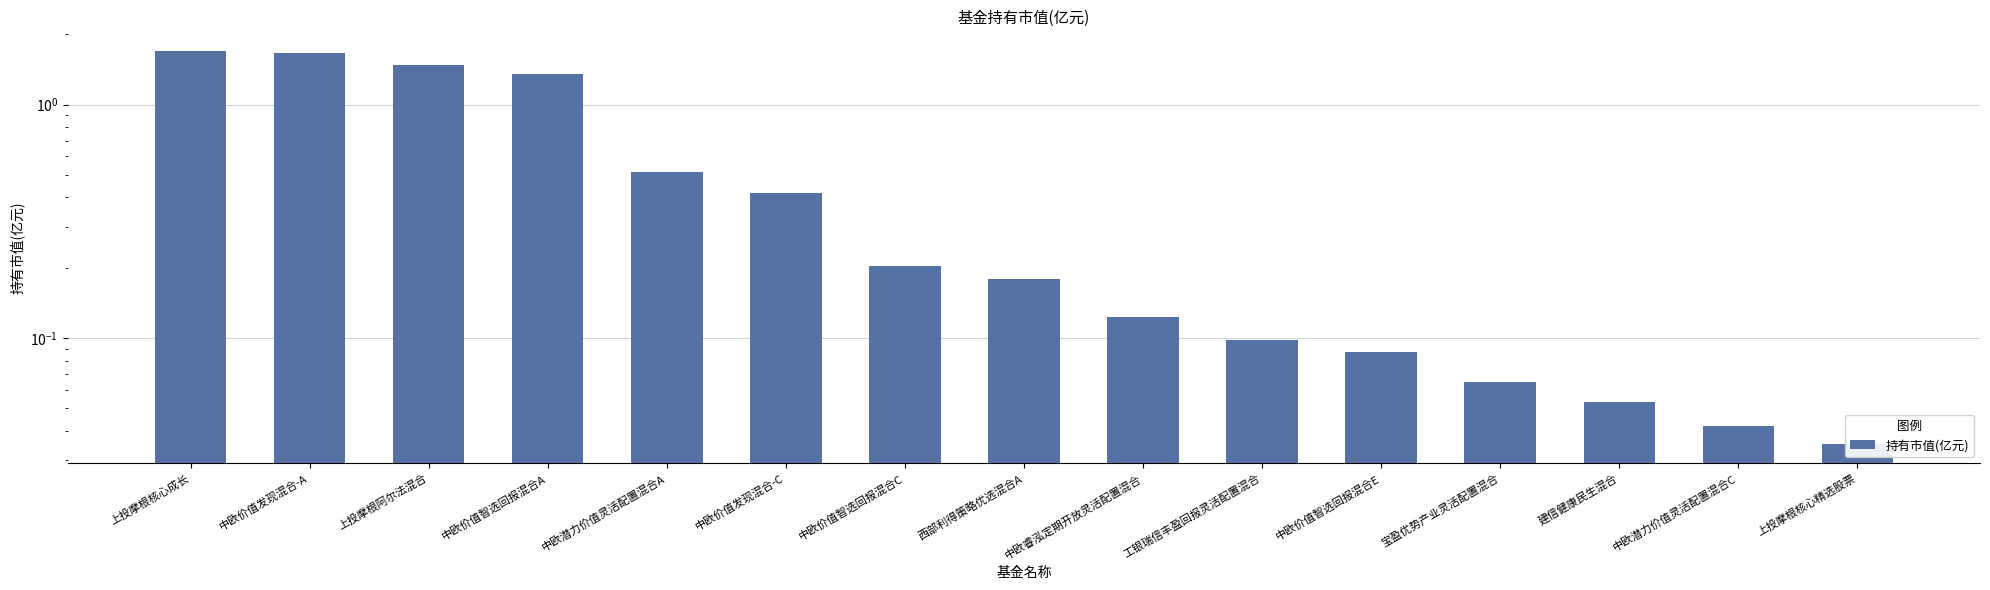

What is the value of the 13th bar from the left?

0.1